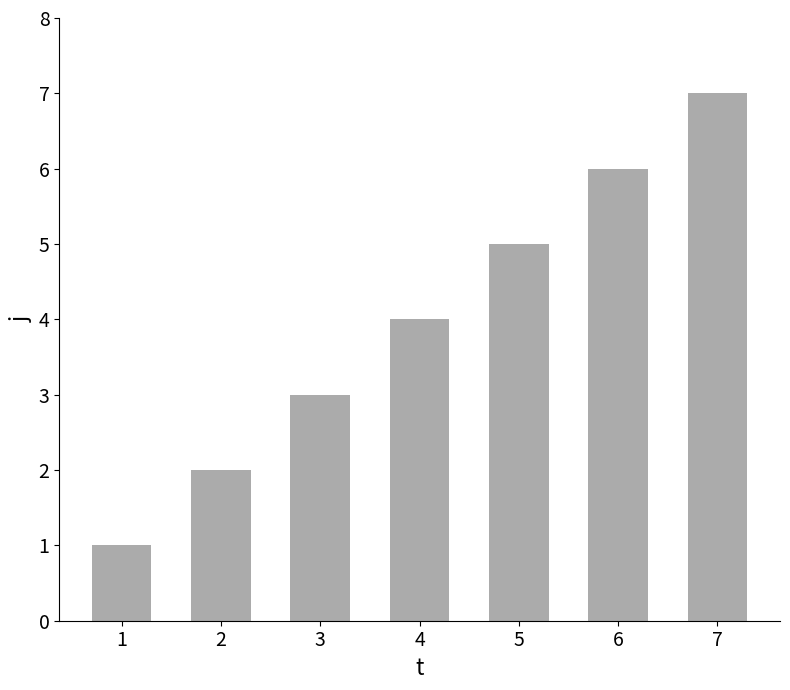

Which category has the highest value across all series?

7